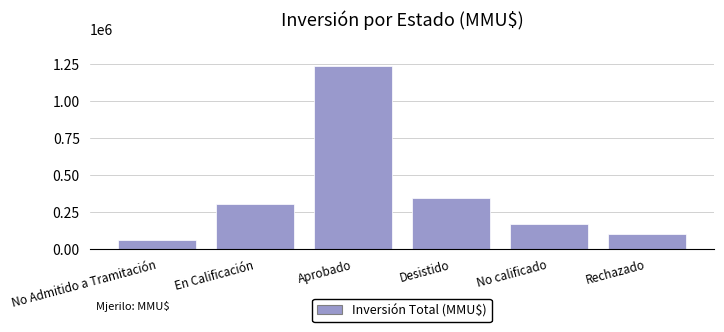

What is the difference between the maximum and minimum values?

1179494.5